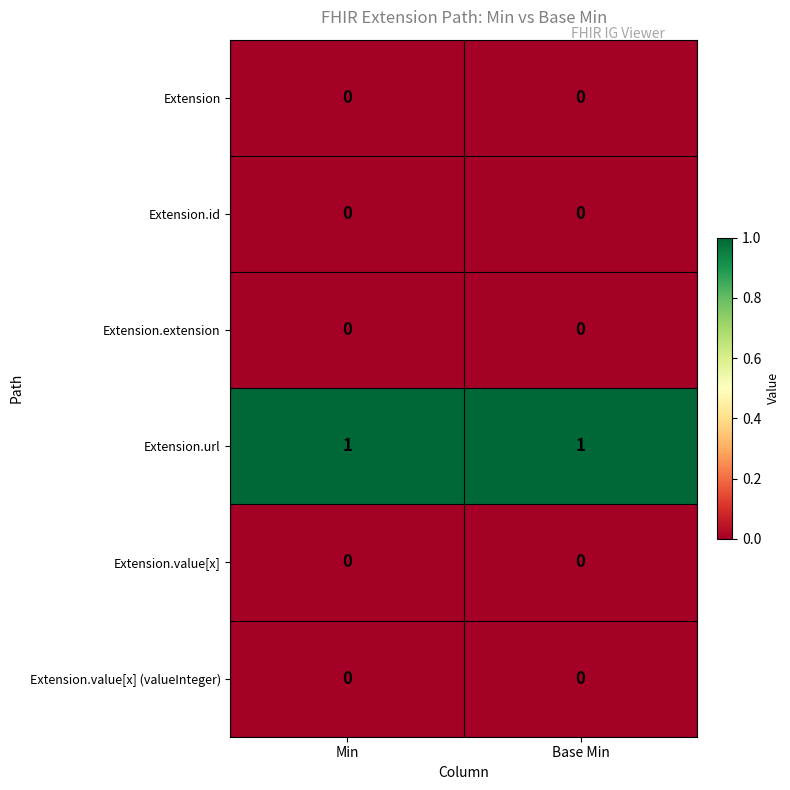

The Extension.extension series shows 0 at Min. True or false?

True